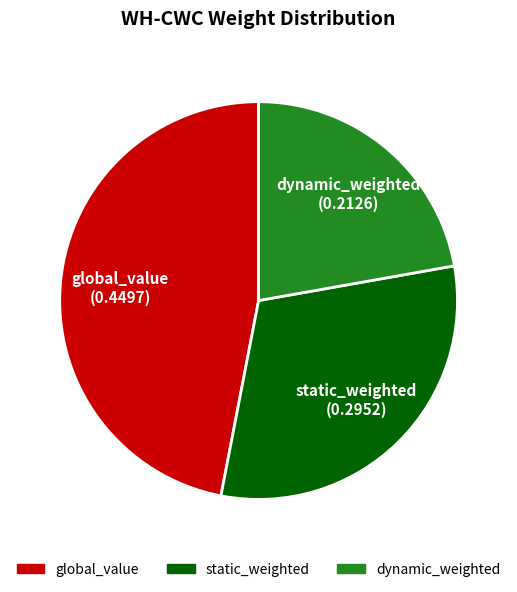

Count the number of slices in the pie.

3